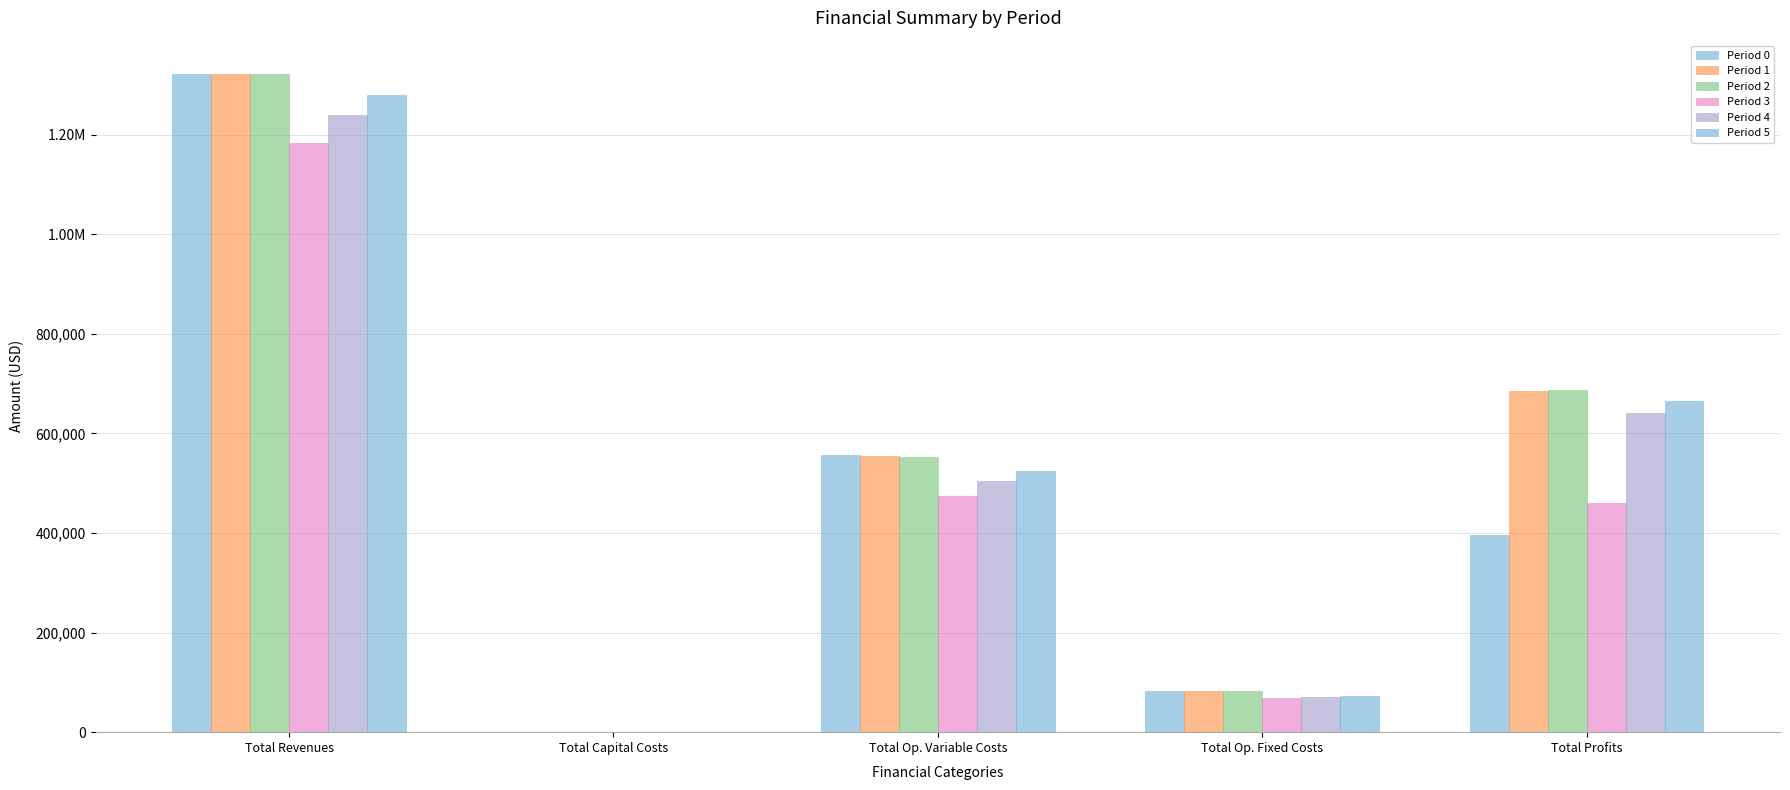

Does the chart contain stacked bars?

No